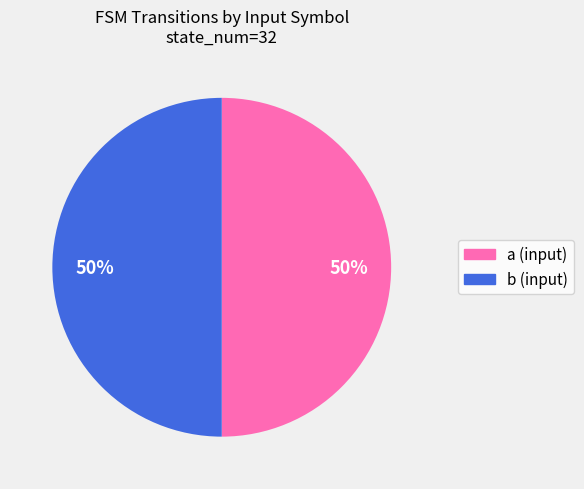

What is the ratio of the value at a to the value at b?

1.0